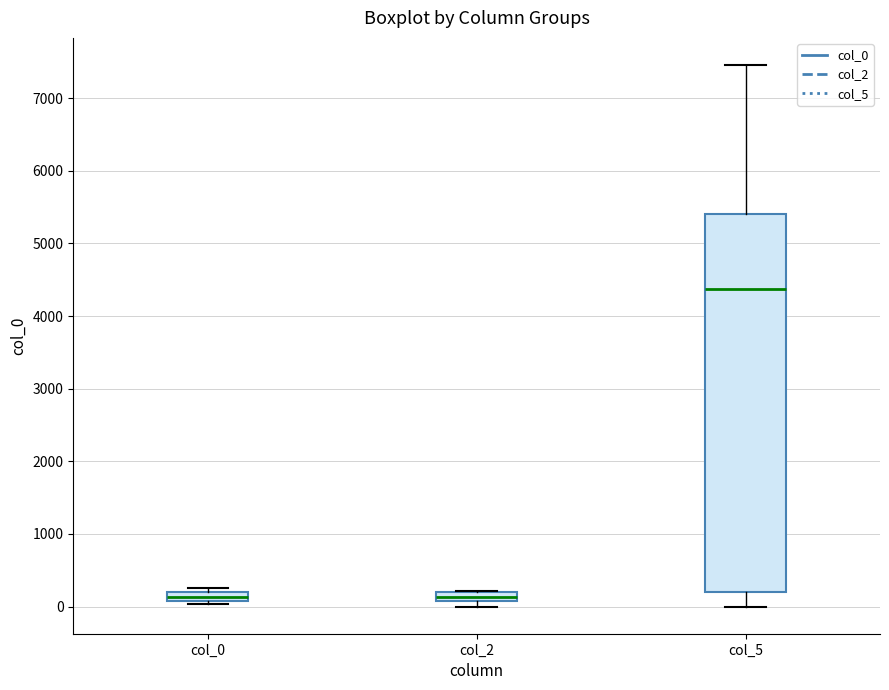

Which box has the highest median line?

col_5